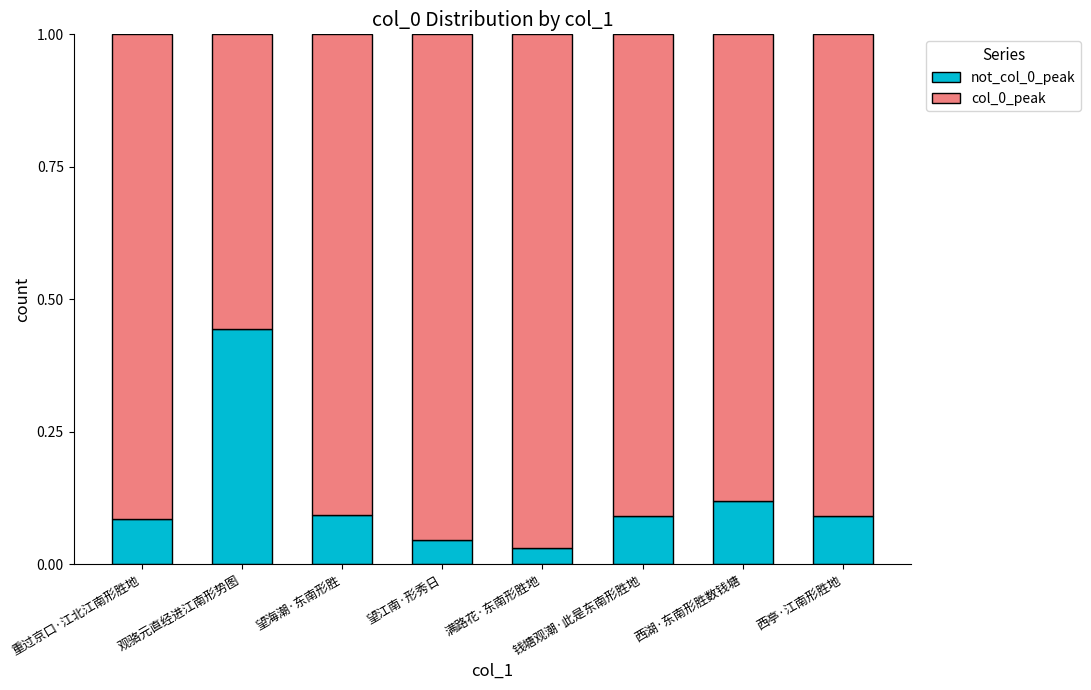

Count the number of categories in the chart.

8